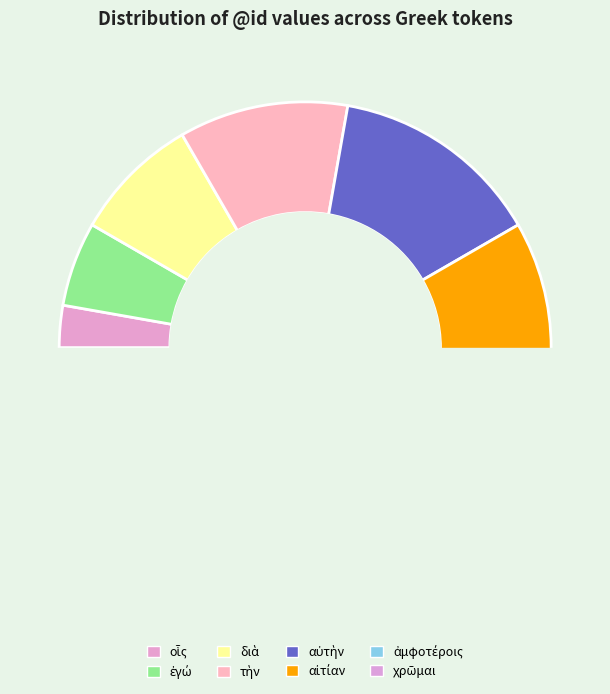

Is there a majority slice in this chart?

No